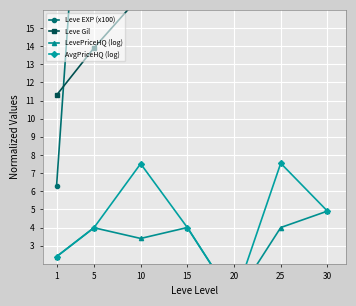

True or false: Leve Gil and LevePriceHQ (log) cross at least once.

False